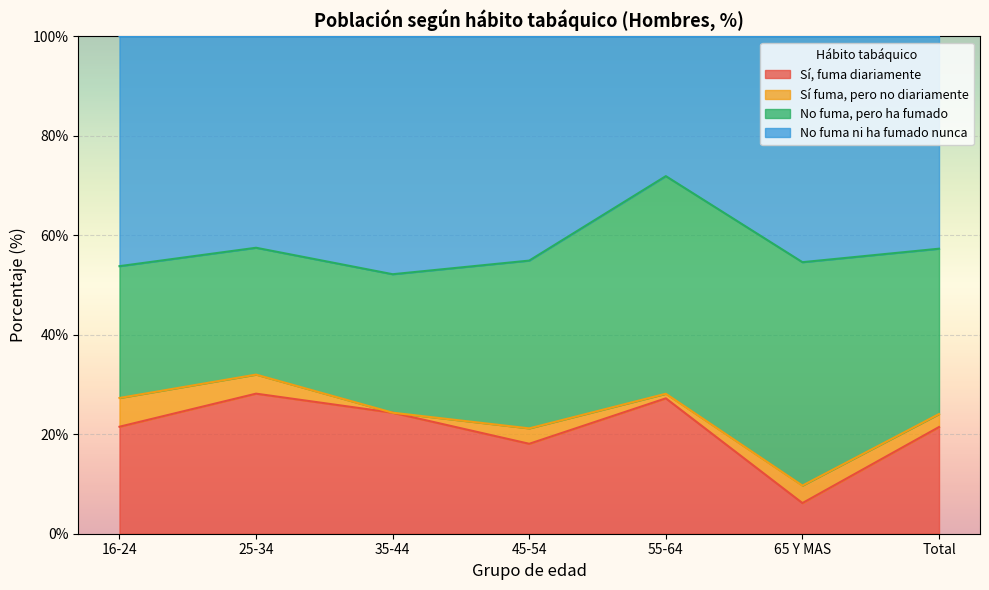

What is the total value across all series at 65 Y MAS?

100.0